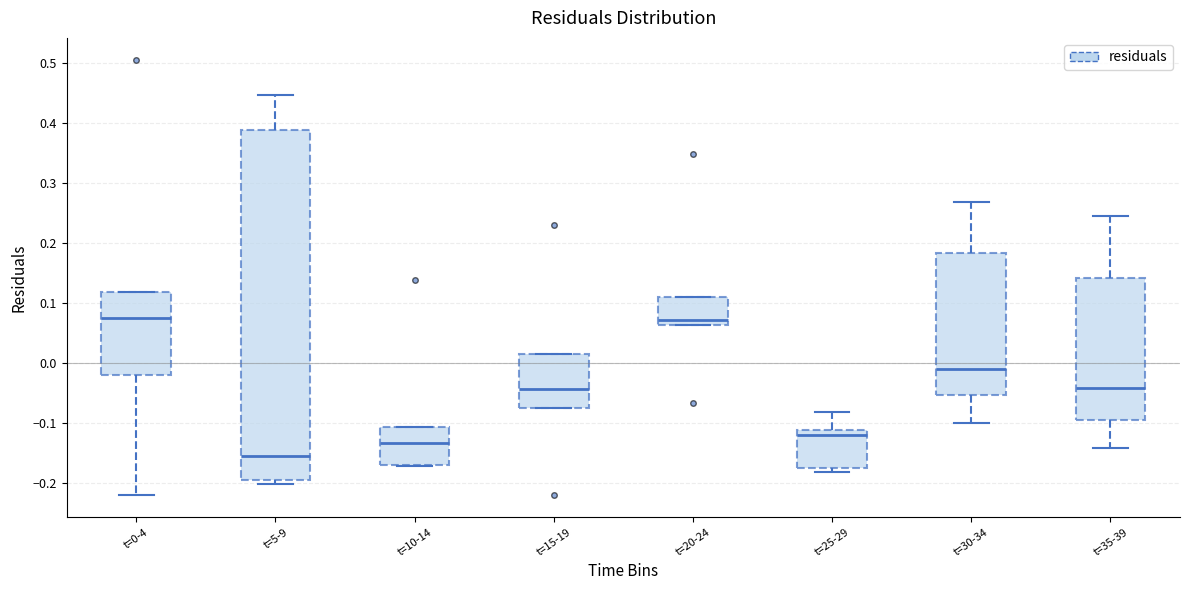

Where does the upper whisker of the box for t=30-34 end on the y-axis? The values are not printed on the chart, so give them approximately, as read against the axis.

0.27